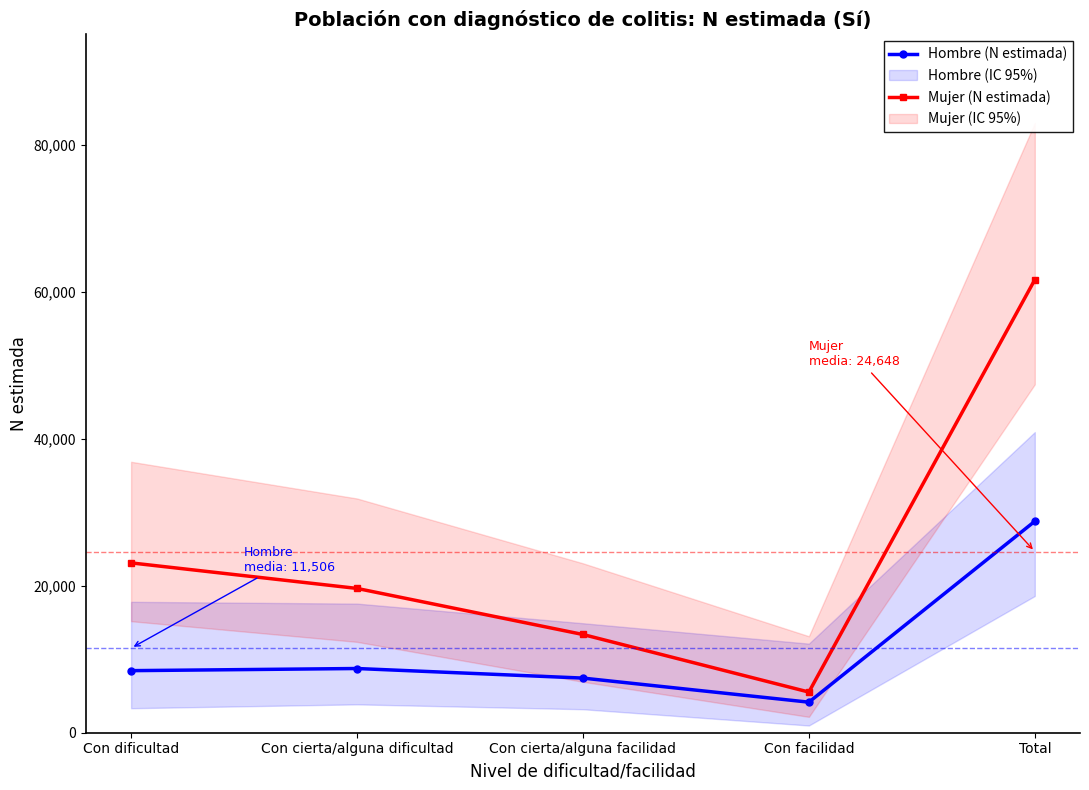

What is the total value across all series at Total?

90386